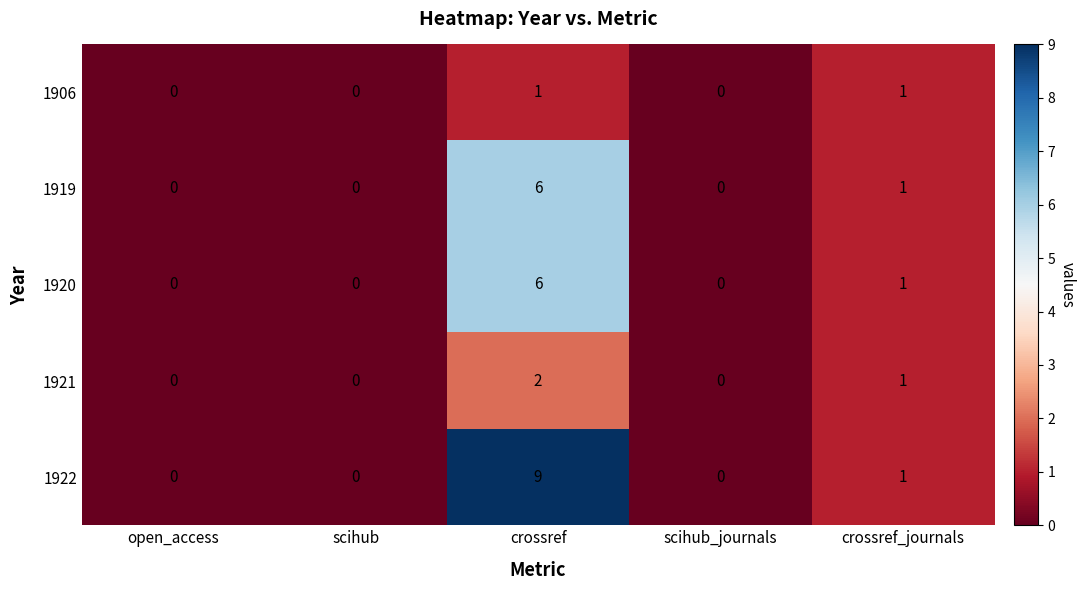

Reading left to right, transcribe all the data shown in this chart.

1906: open_access=0	scihub=0	crossref=1	scihub_journals=0	crossref_journals=1
1919: open_access=0	scihub=0	crossref=6	scihub_journals=0	crossref_journals=1
1920: open_access=0	scihub=0	crossref=6	scihub_journals=0	crossref_journals=1
1921: open_access=0	scihub=0	crossref=2	scihub_journals=0	crossref_journals=1
1922: open_access=0	scihub=0	crossref=9	scihub_journals=0	crossref_journals=1